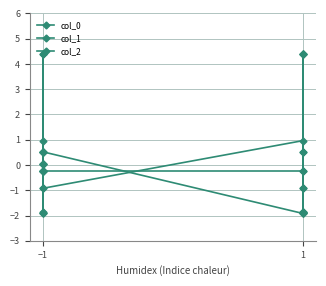

After their last crossing, which series has the higher values: col_0 or col_1?

col_1